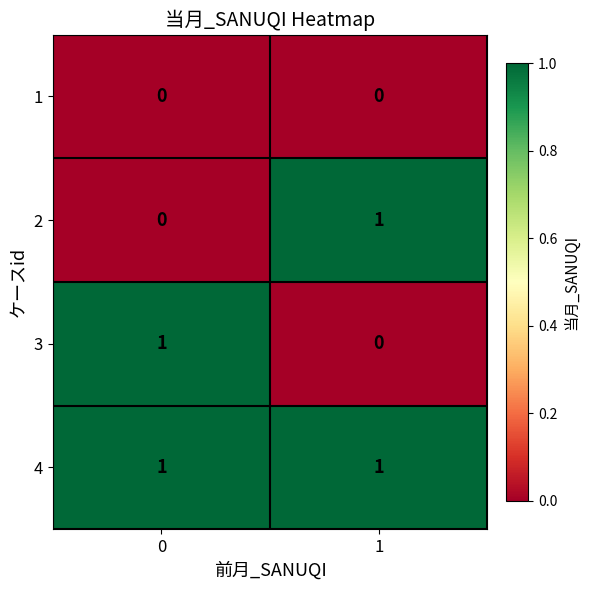

Which series has the largest total across all categories?

4